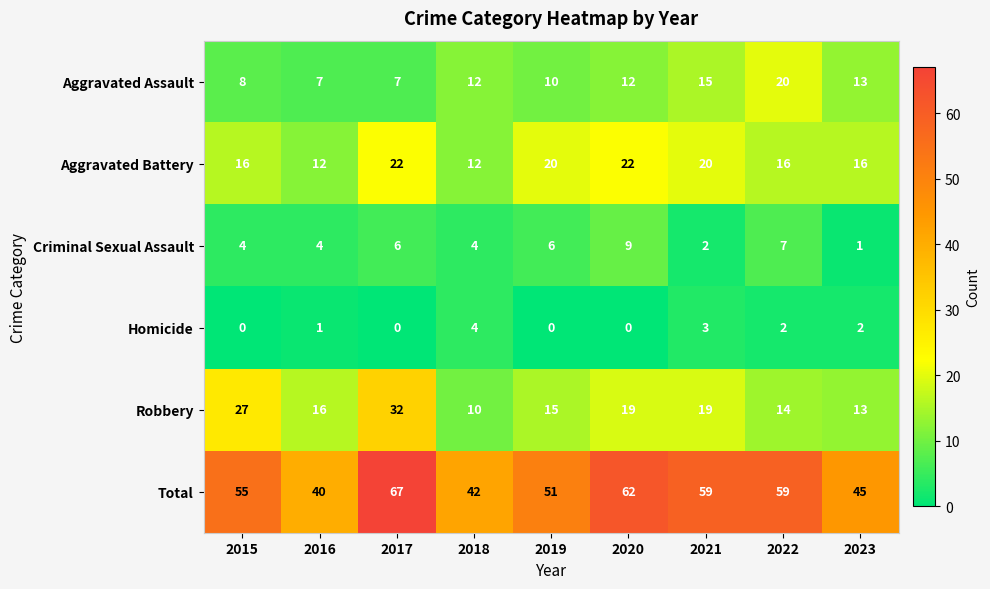

Which series has the widest spread of values?

Total